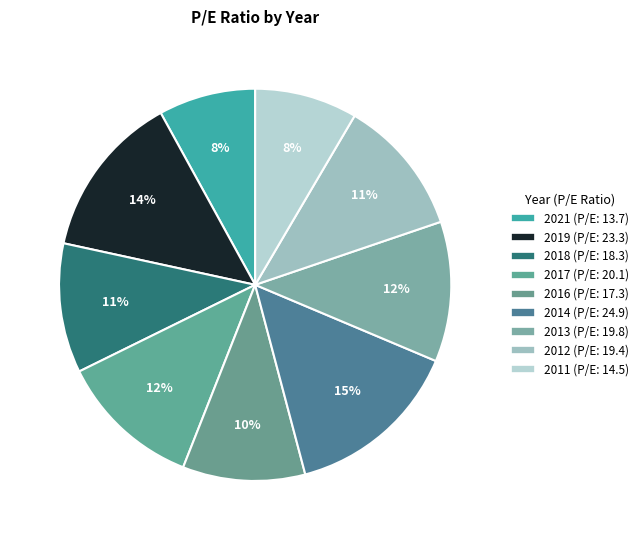

Count the number of slices in the pie.

9